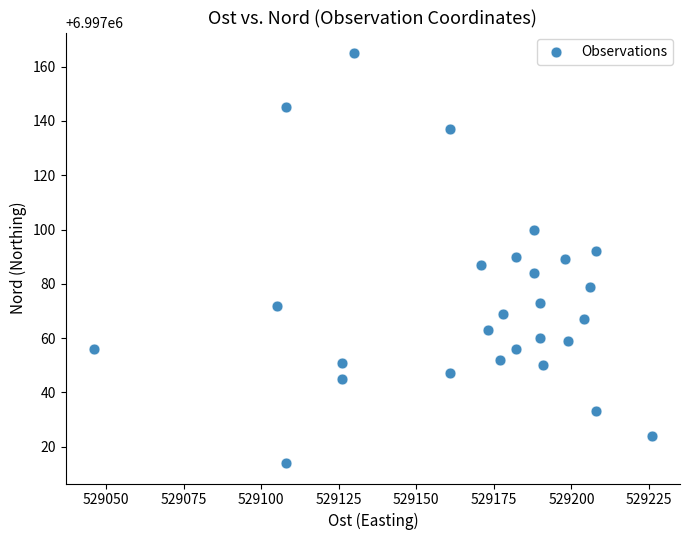

What is the range of X values (max minus min)?

180